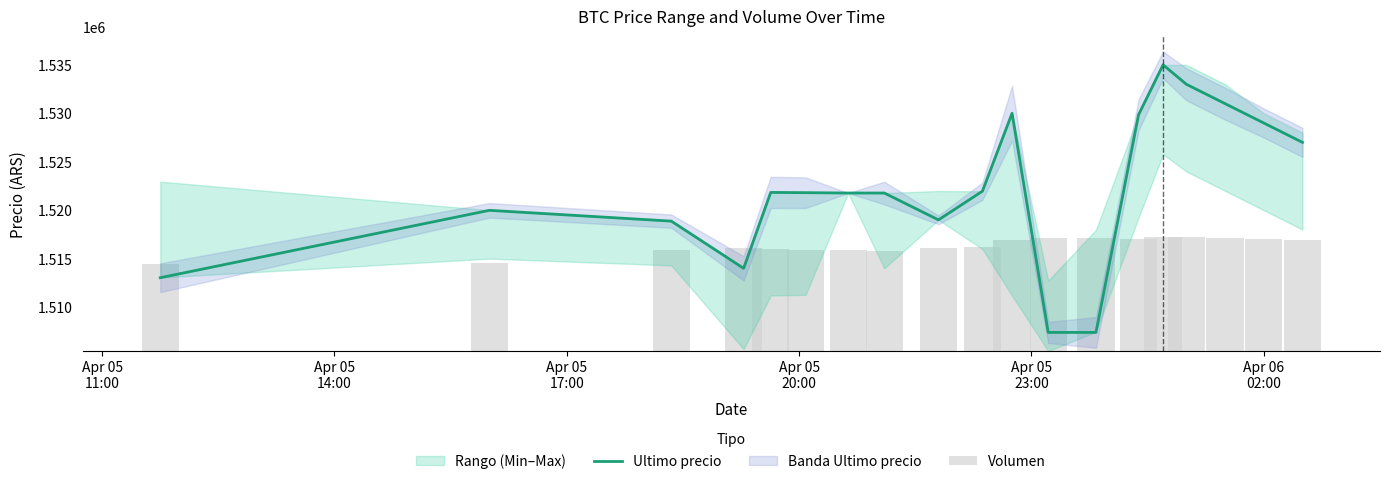

What is the lowest value of the Ultimo precio series?

1507383